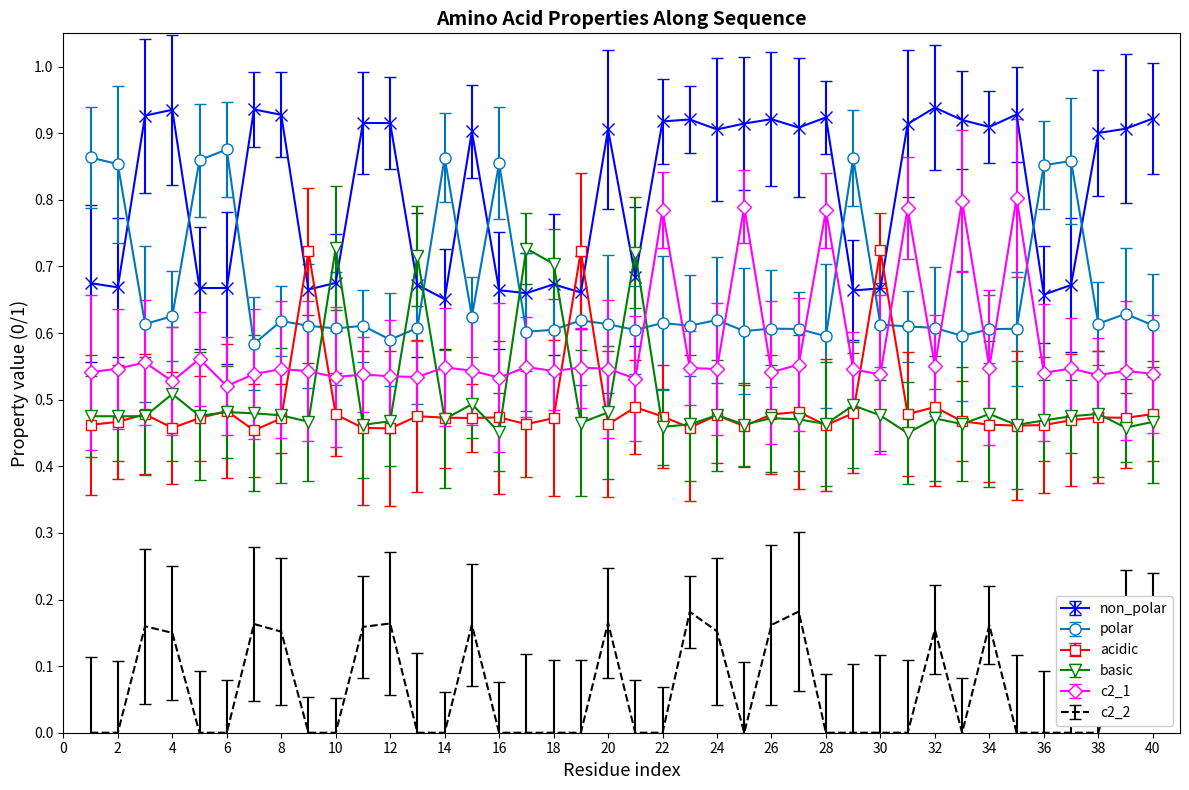

Which series has the largest total across all categories?

non_polar